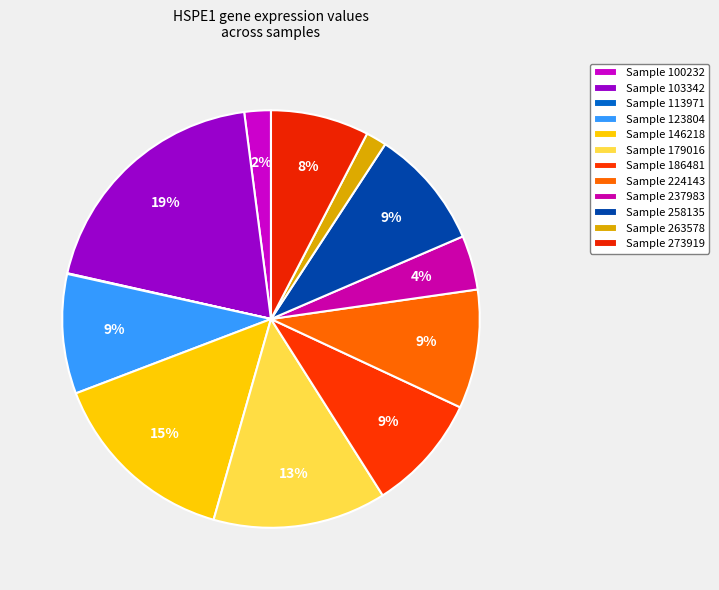

Which slice is the largest?

103342